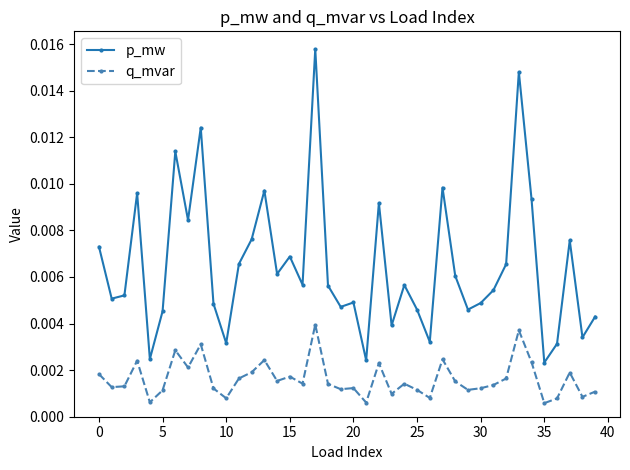

Count the p_mw values in the range 0 to 1.

40